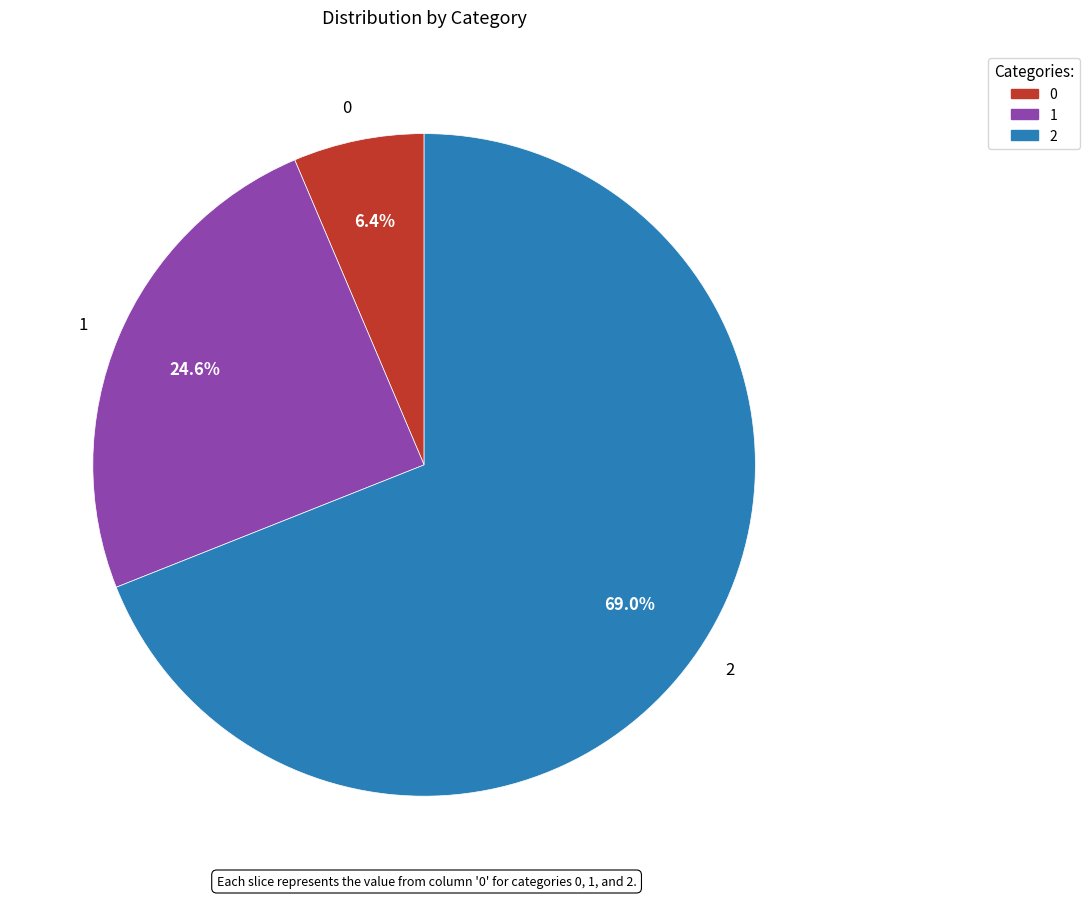

What percentage is the 1 slice, to the nearest percent?

25%